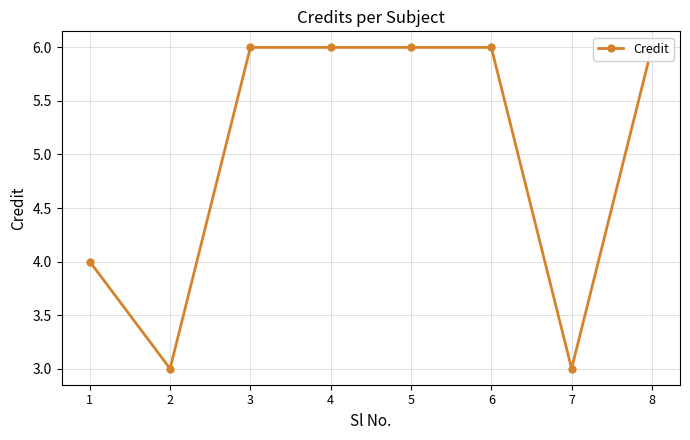

The chart shows a value of 6 at 8. True or false?

True